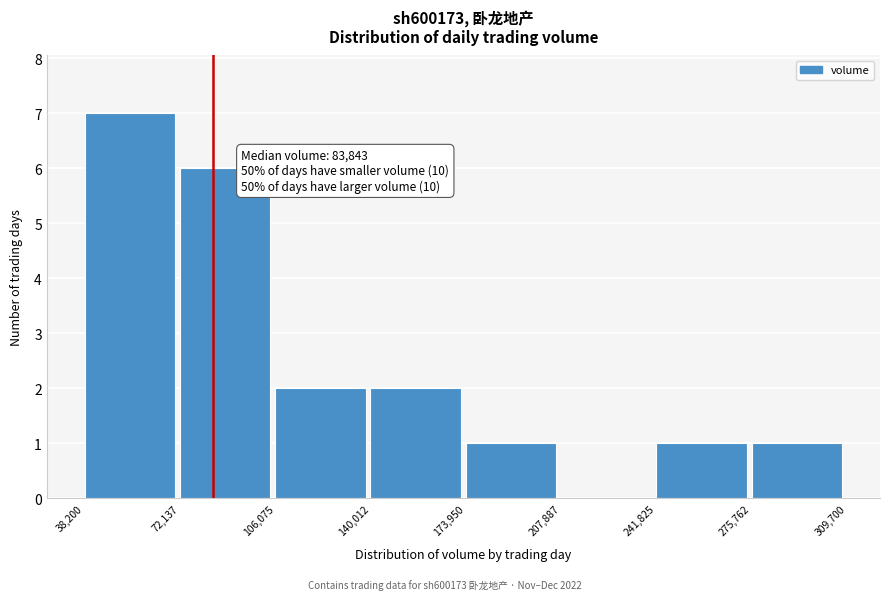

Over which range of the x-axis is the bar tallest?

38,200 to 72,137